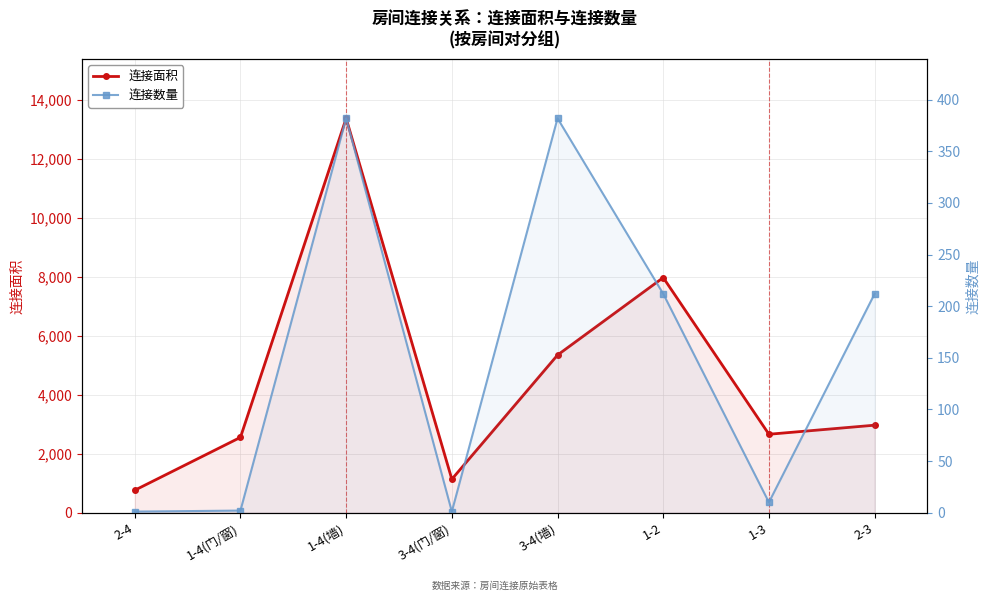

Which category has the lowest value in the 连接面积 series?

2-4